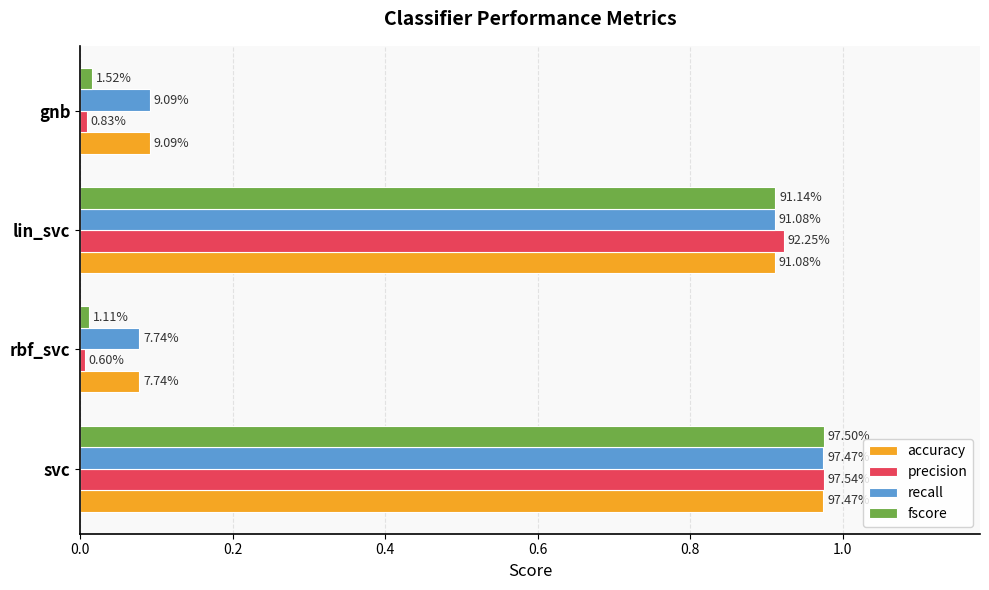

What are all the series names shown in the legend?

accuracy, precision, recall, fscore